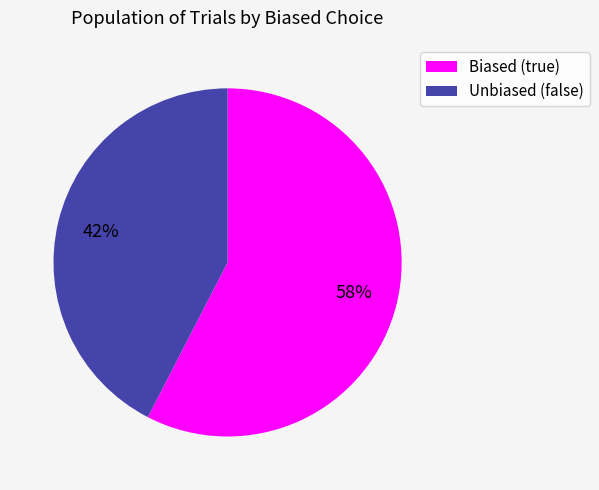

To the nearest percent, what is the average slice percentage?

50%